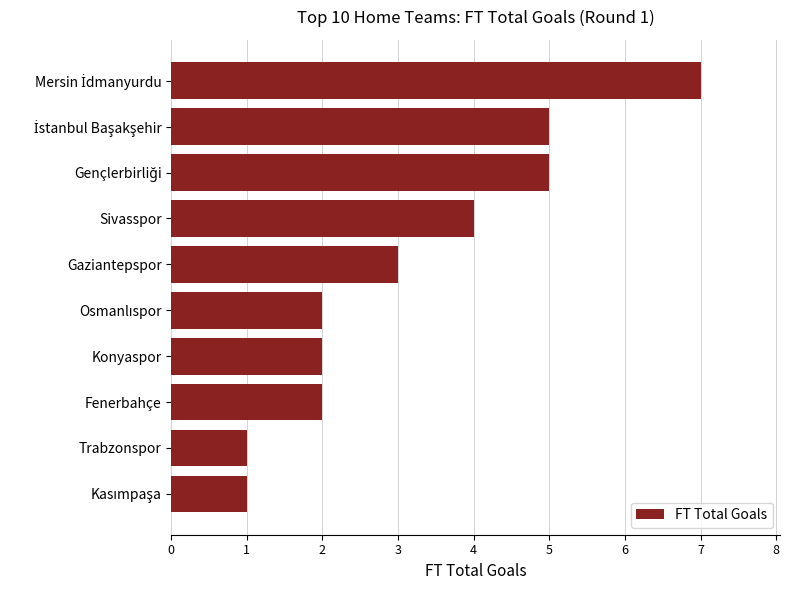

What is the approximate value at Sivasspor?

4